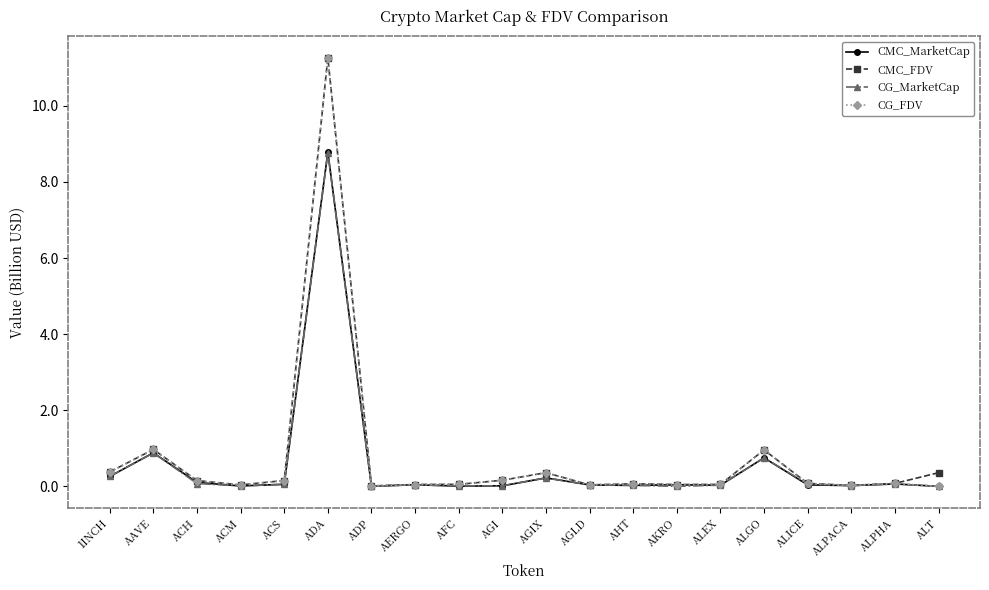

True or false: CG_FDV has a value of 0.5 at ALGO.

False